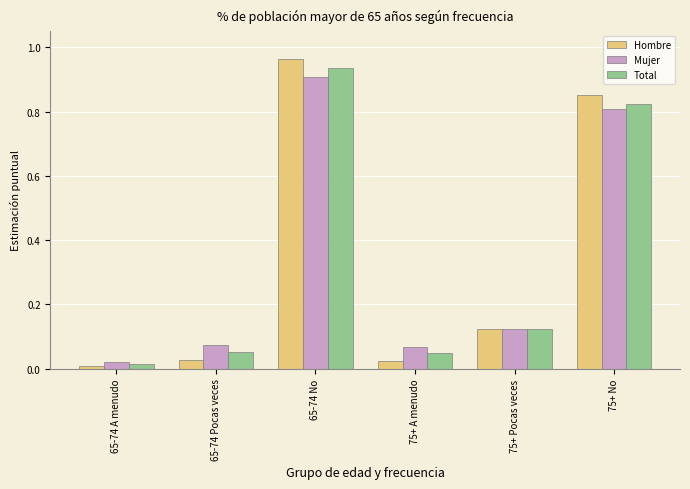

What are all the series names shown in the legend?

Hombre, Mujer, Total